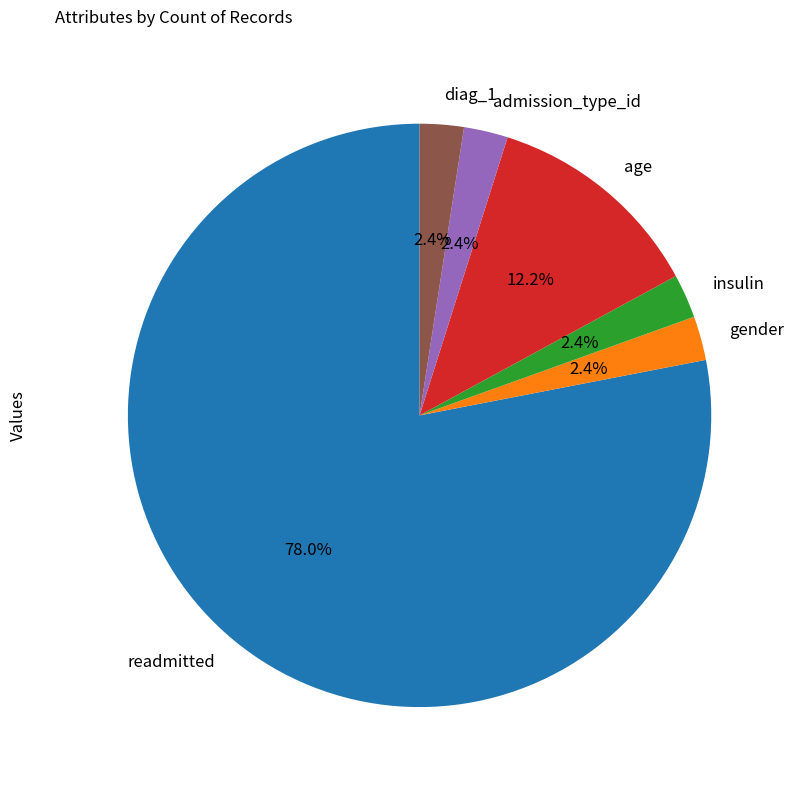

How many slices are in this pie chart?

6